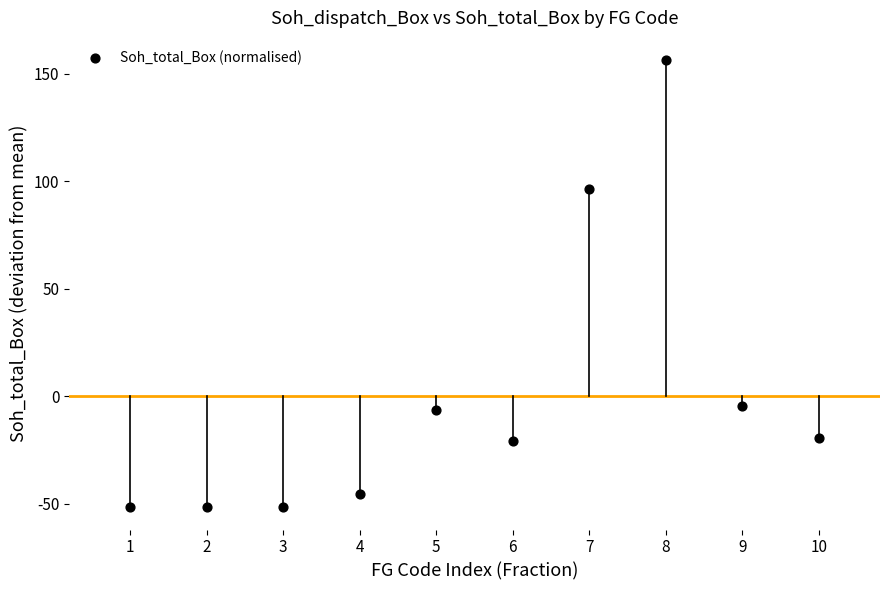

What is the range of Y values (max minus min)?

208.0